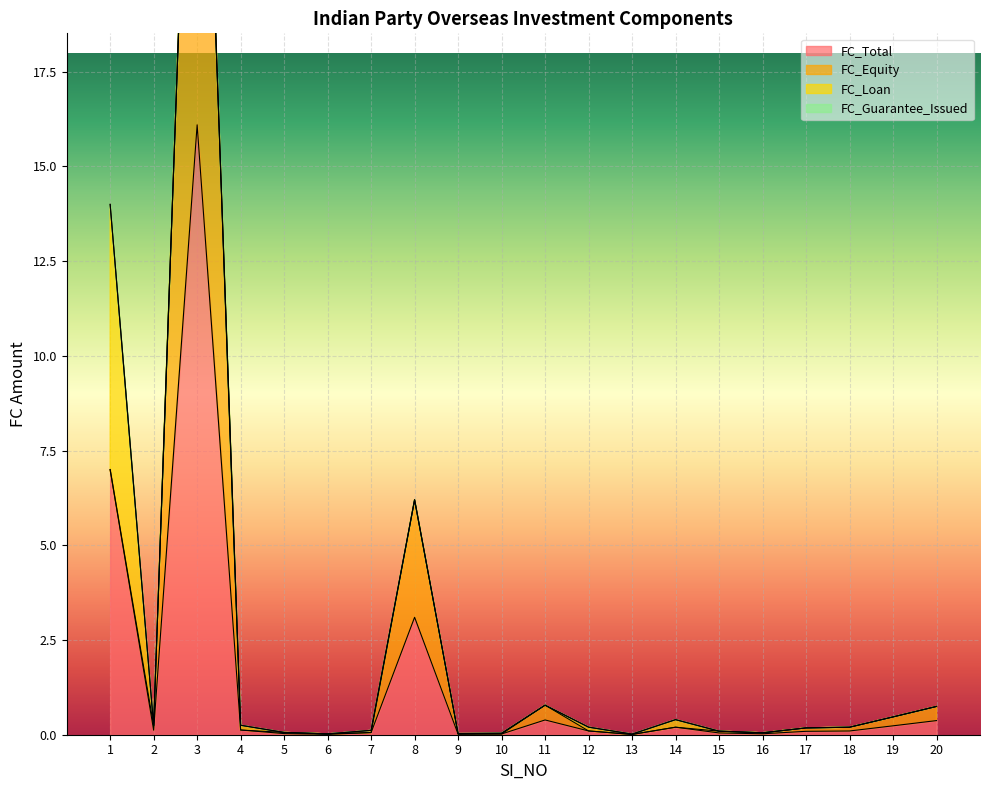

What is the difference between the FC_Total values at 20 and 17?

0.3